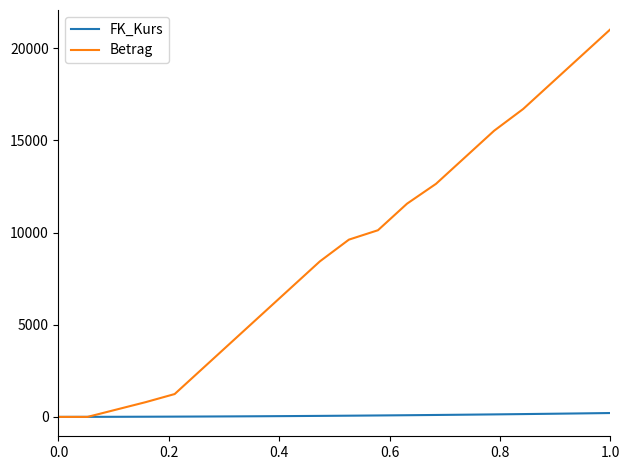

Which series has the widest spread of values?

Betrag